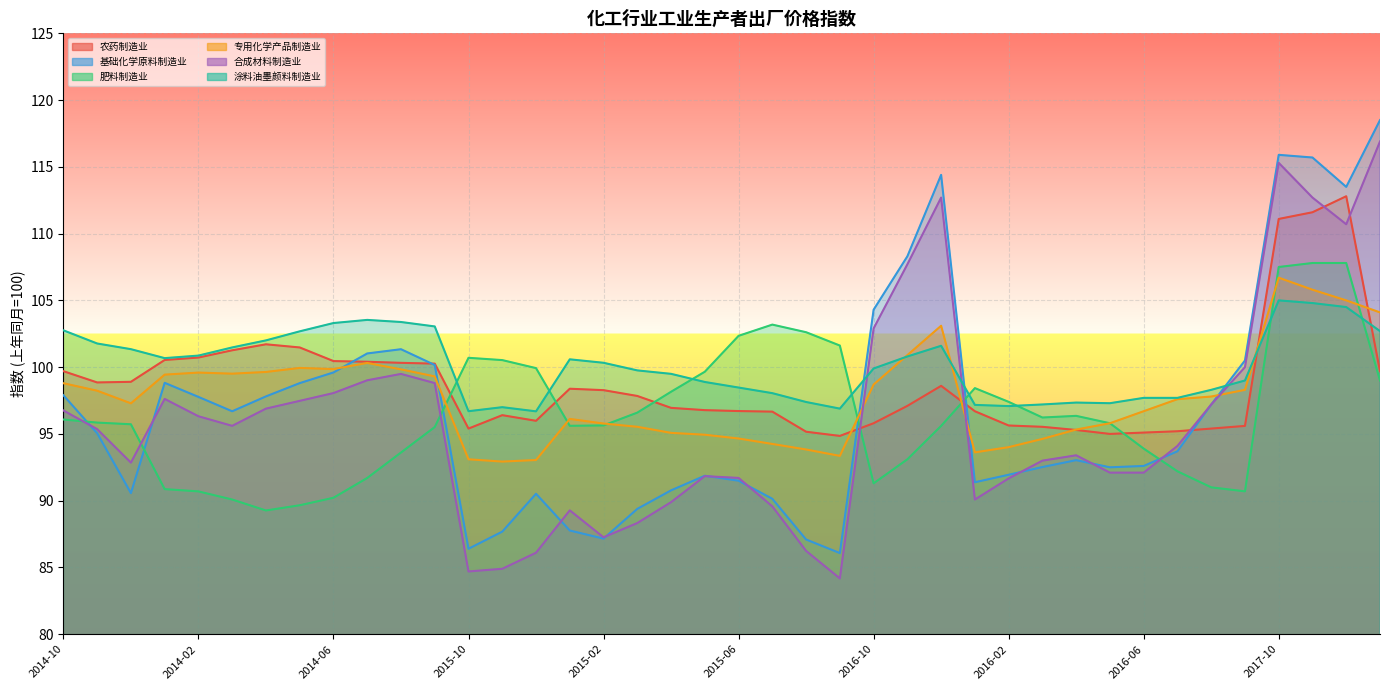

True or false: 专用化学产品制造业 has more than 2 interior local peaks.

True